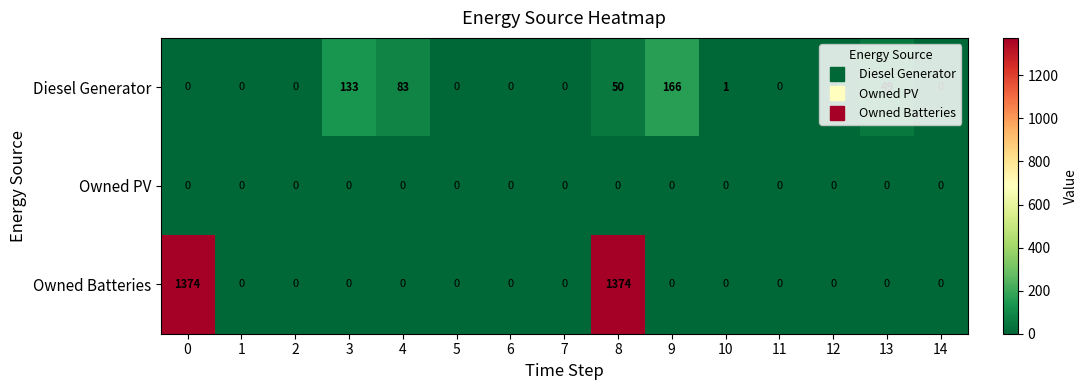

What is the maximum value shown in the chart?

1374